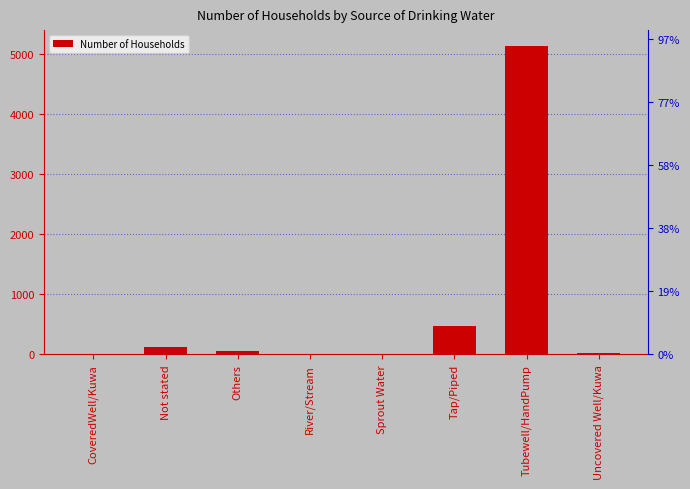

Reading left to right, what are all the values shown in this chart?

6	121	65	0	0	477	5149	16